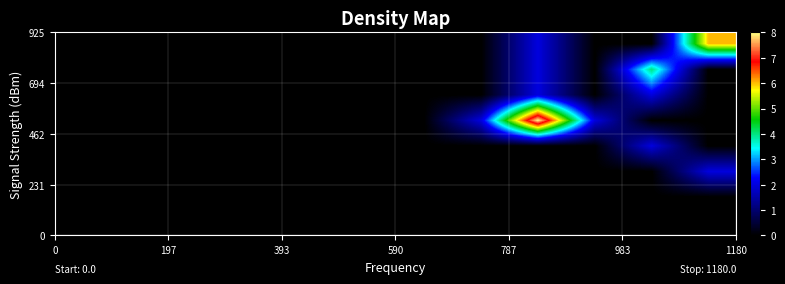

What is the greatest value displayed?

8